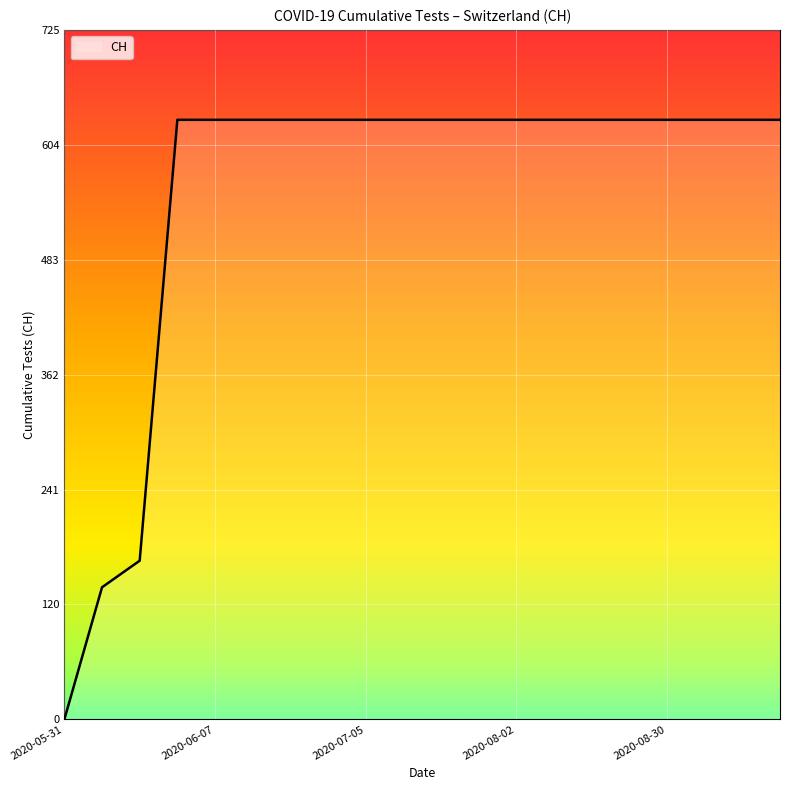

How many lines are shown in the chart?

1